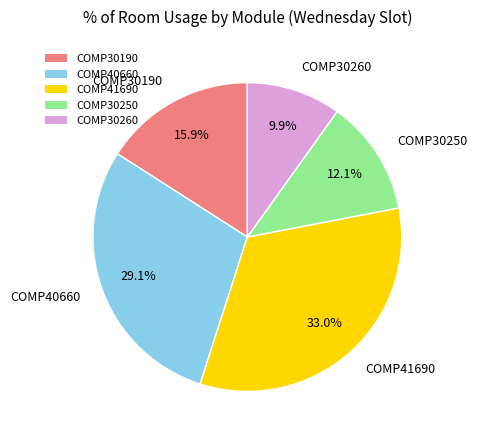

What is the largest slice in the pie chart?

COMP41690